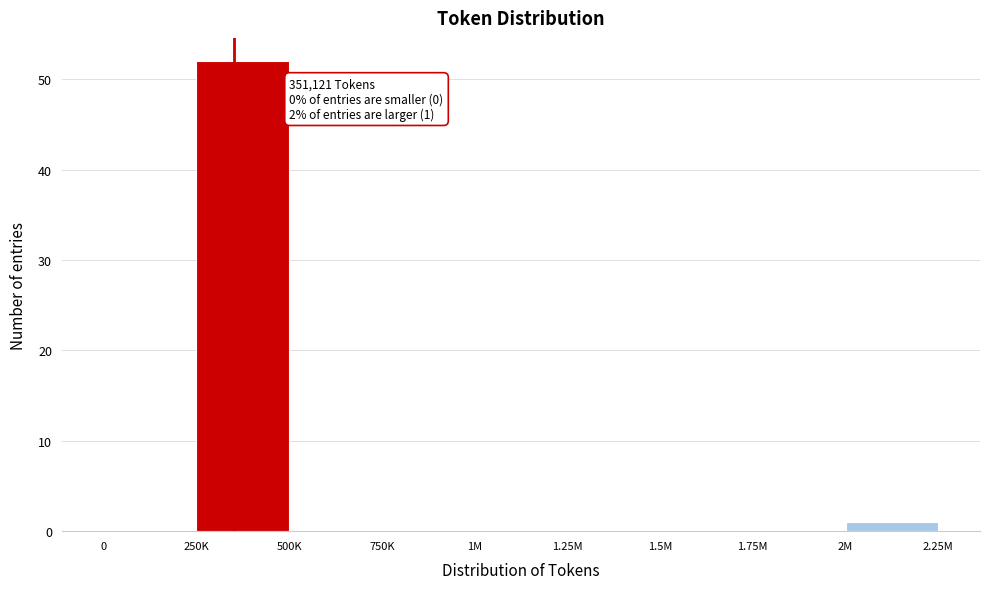

Reading left to right, extract all data points from this chart.

0=0	250K=52	500K=0	750K=0	1M=0	1.25M=0	1.5M=0	1.75M=0	2M=1